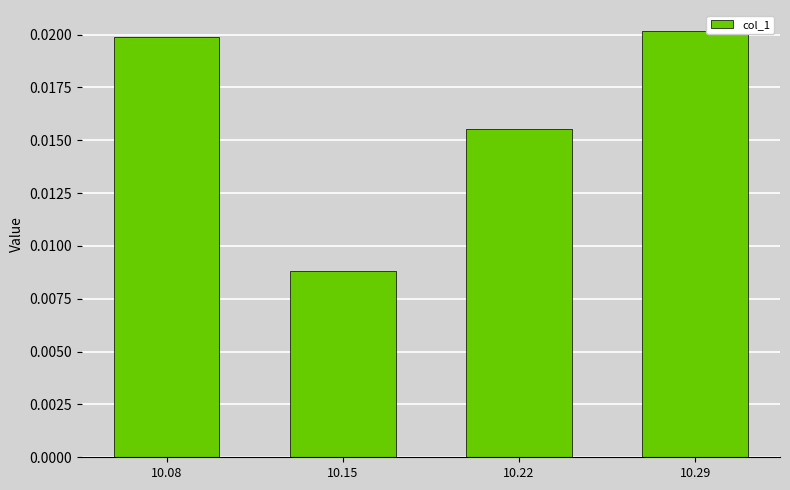

At which category does the chart reach its minimum across all series?

10.15